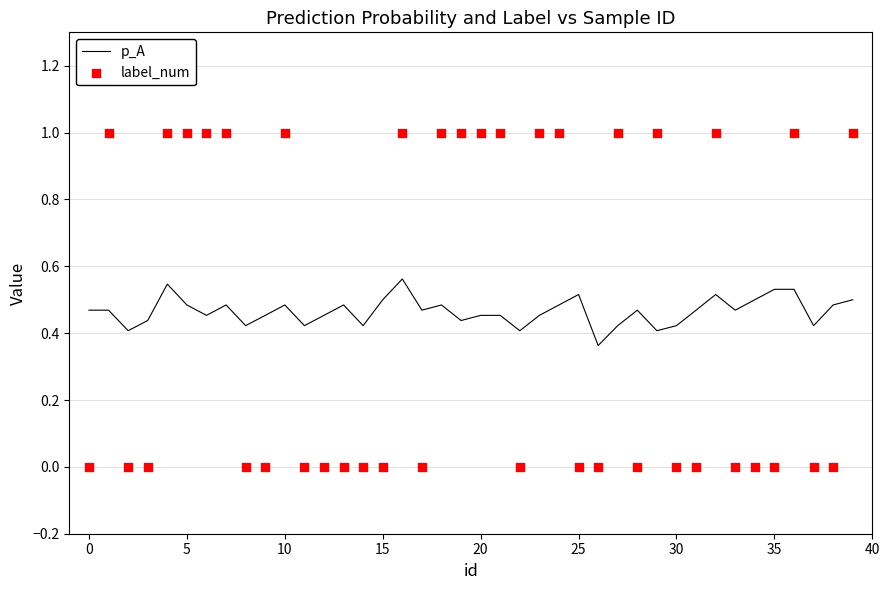

Which series has the largest total across all categories?

p_A